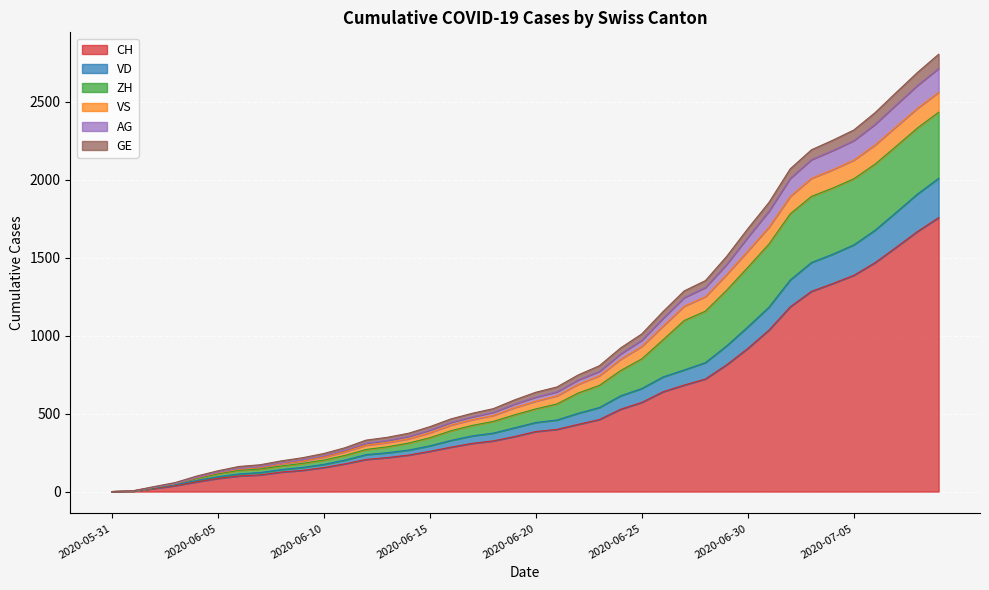

What is the sum of the CH values at 2020-07-01 and 2020-06-06?

1136